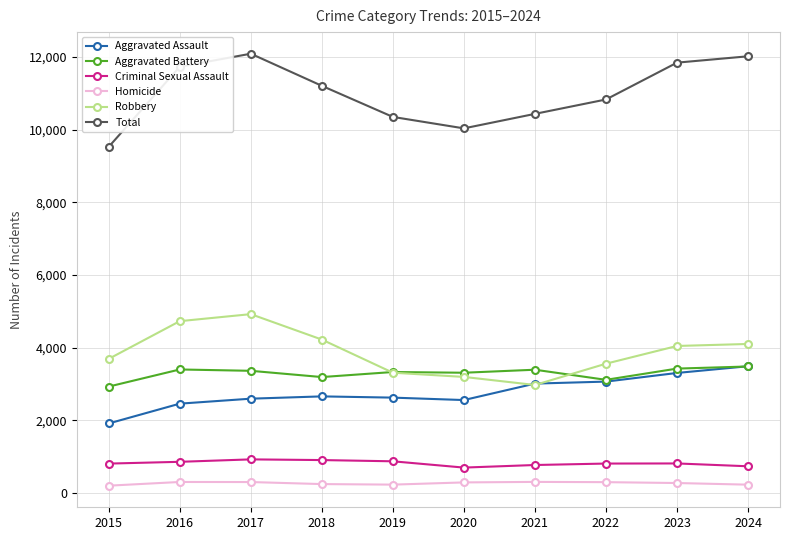

True or false: Aggravated Battery has a value of 3396 at 2016.

True